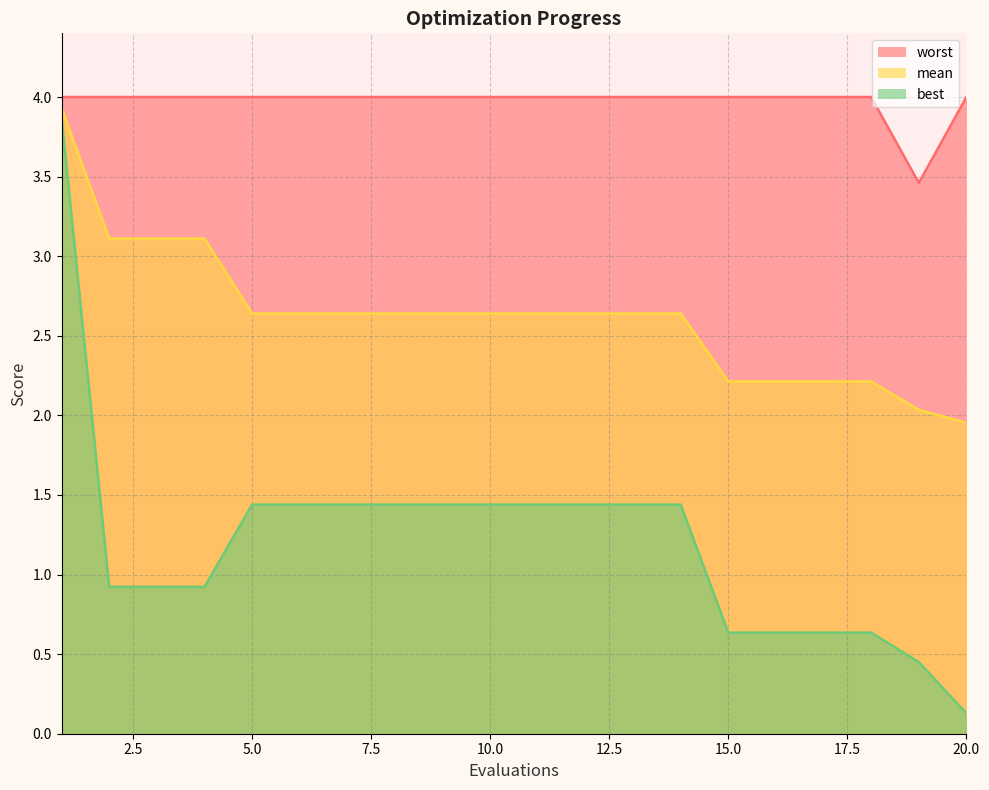

List the series in order of their overall mean, lowest first.

best, mean, worst